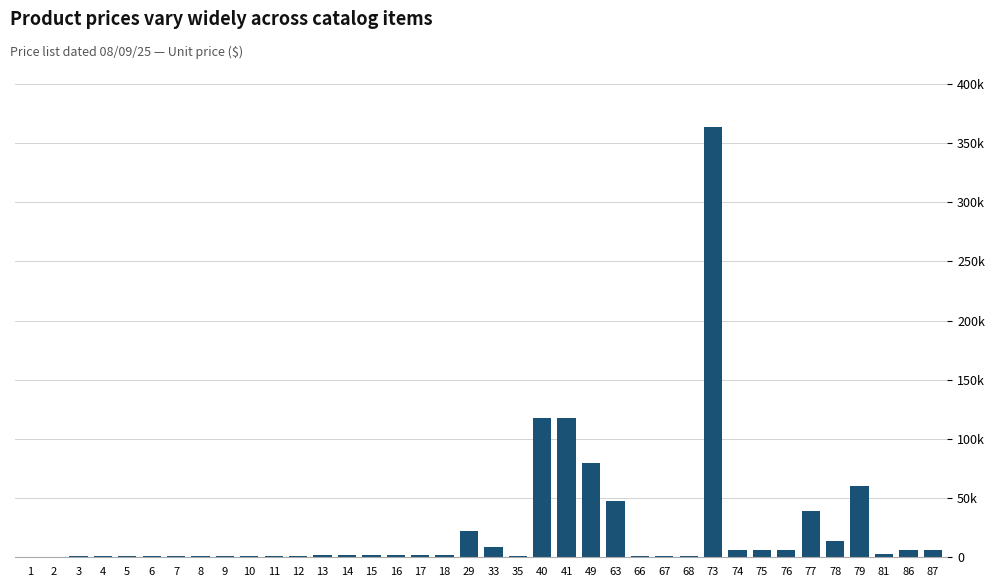

What is the difference between the values at 81 and 41?

115476